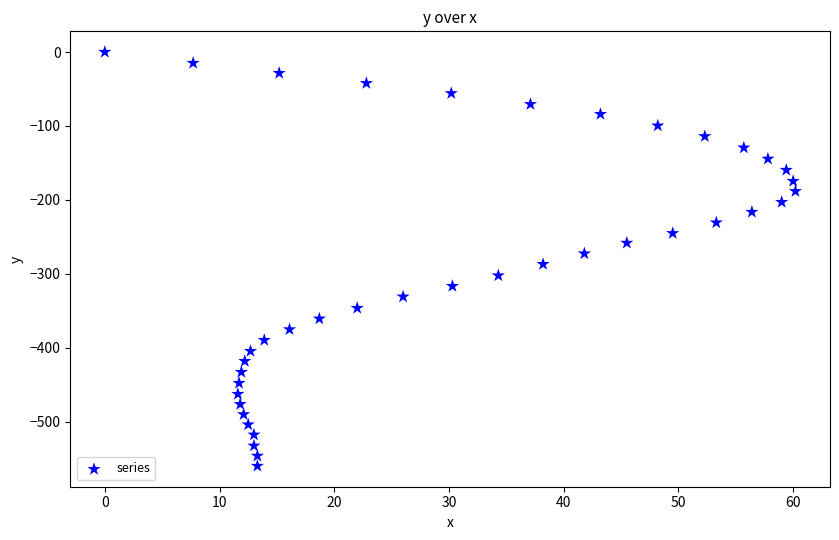

What is the range of X values (max minus min)?

60.2